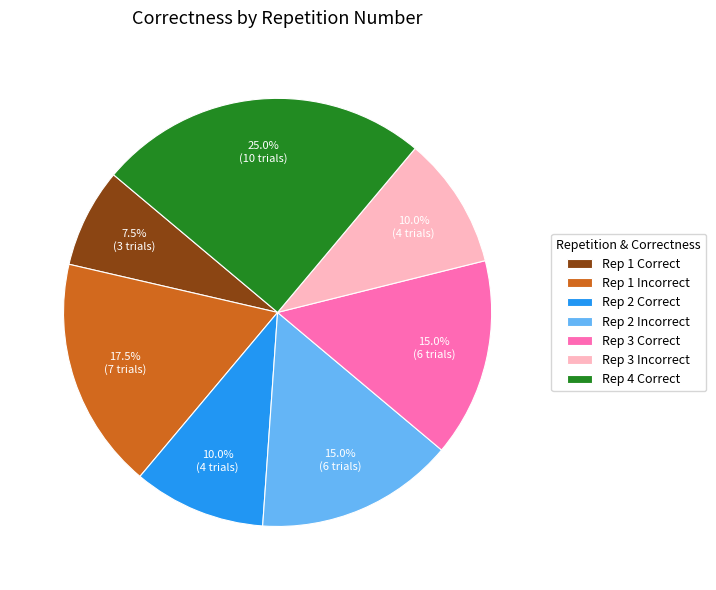

Count the number of slices in the pie.

7